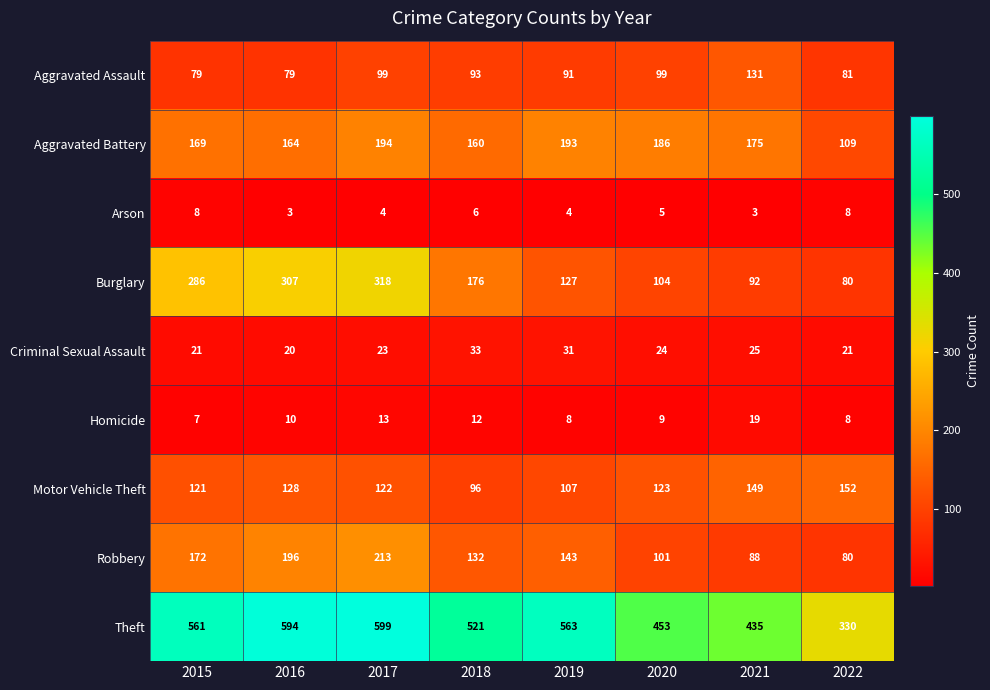

How many series are shown in this chart?

9